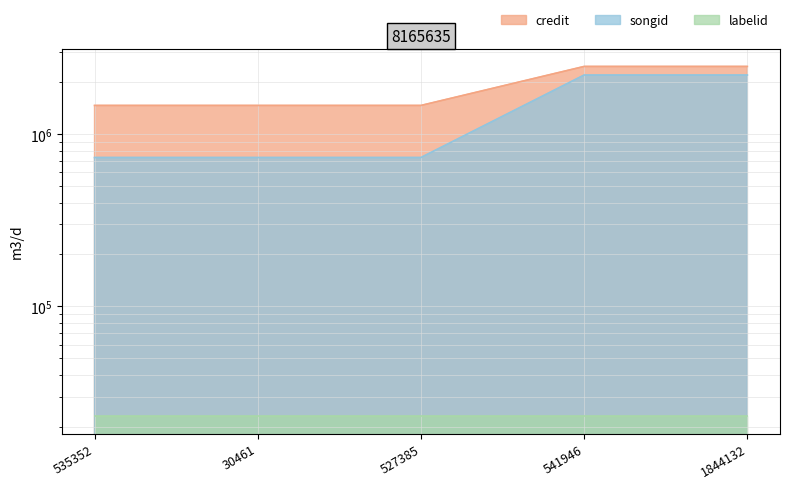

What is the value of the credit point at the 1st from the left?

1461078